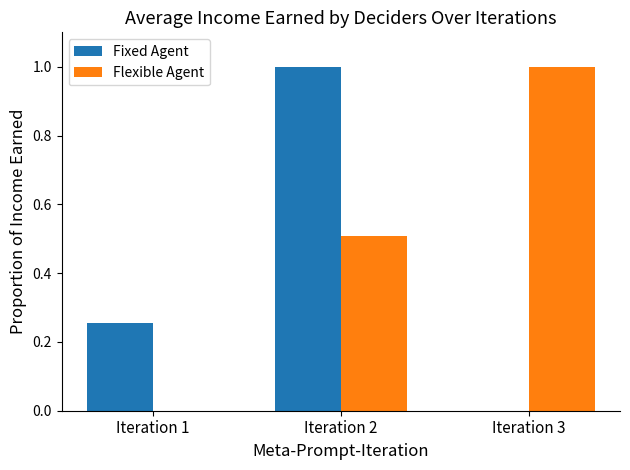

Count the number of categories in the chart.

3